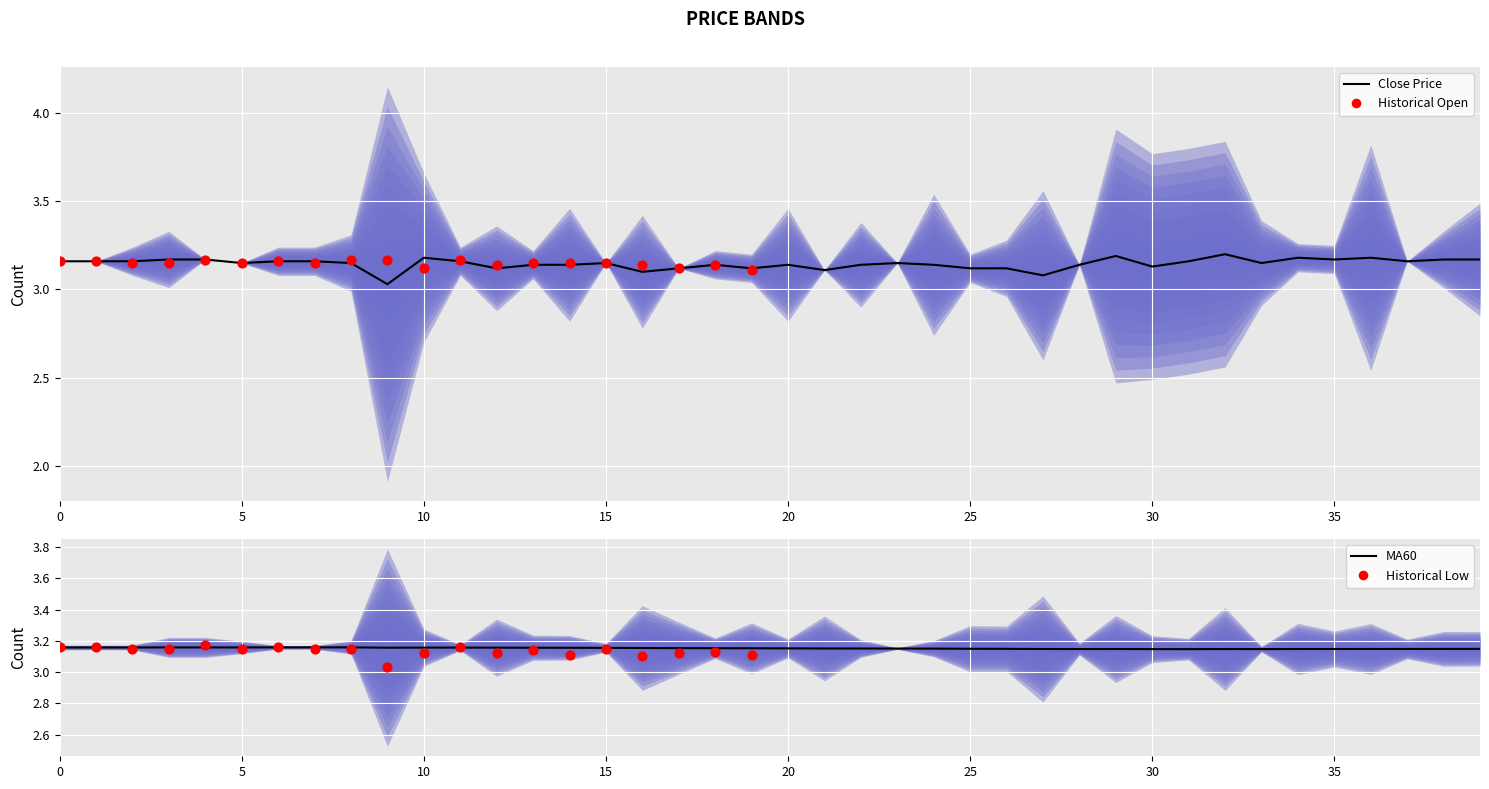

Which series contains the highest Y value?

close